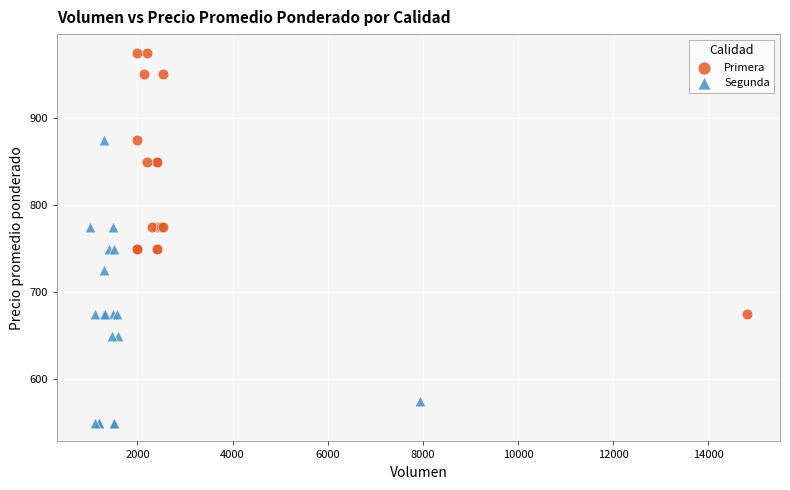

Which series reaches the maximum Y coordinate?

Primera